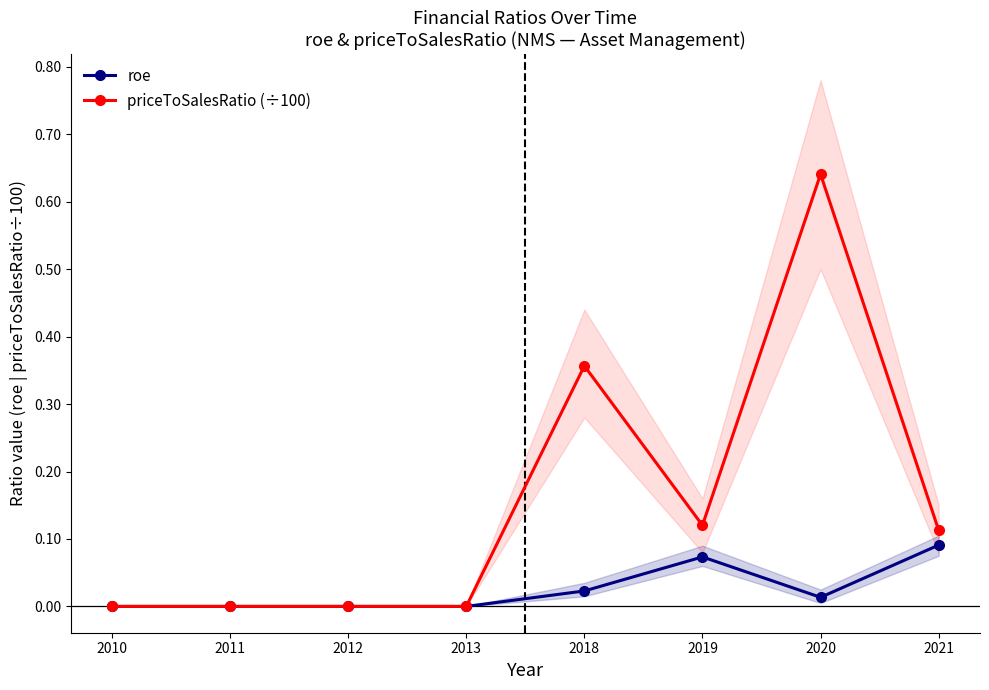

Which has a higher value, 2010 or 2020?

2020